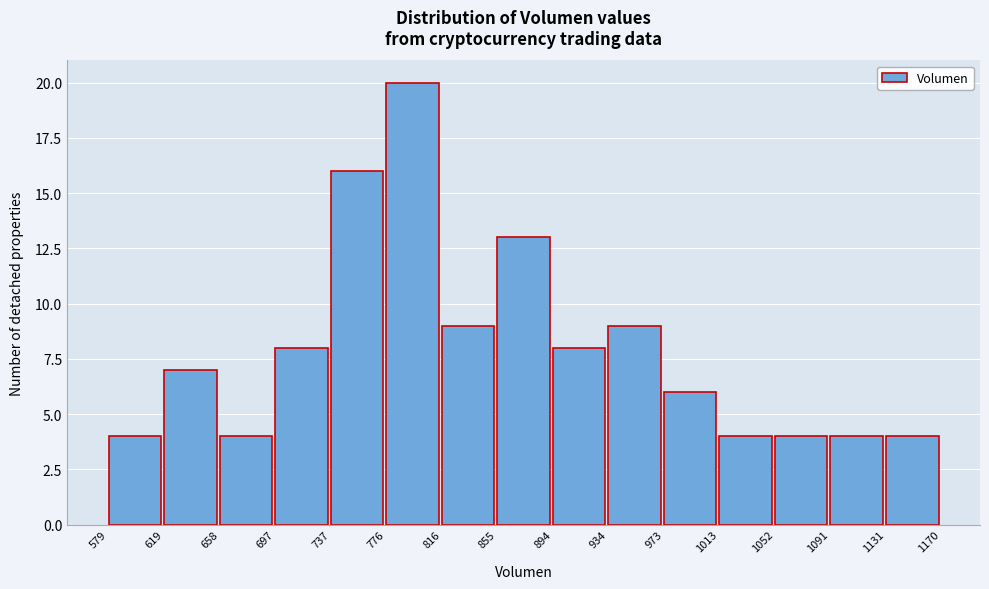

Reading left to right, transcribe this chart: for each bar, give the range it covers on the x-axis and its height. The values are not printed on the chart, so give them approximately, as read against the axis.

579 to 619: 4
619 to 658: 7
658 to 697: 4
697 to 737: 8
737 to 776: 16
776 to 816: 20
816 to 855: 9
855 to 894: 13
894 to 934: 8
934 to 973: 9
973 to 1013: 6
1013 to 1052: 4
1052 to 1091: 4
1091 to 1131: 4
1131 to 1170: 4